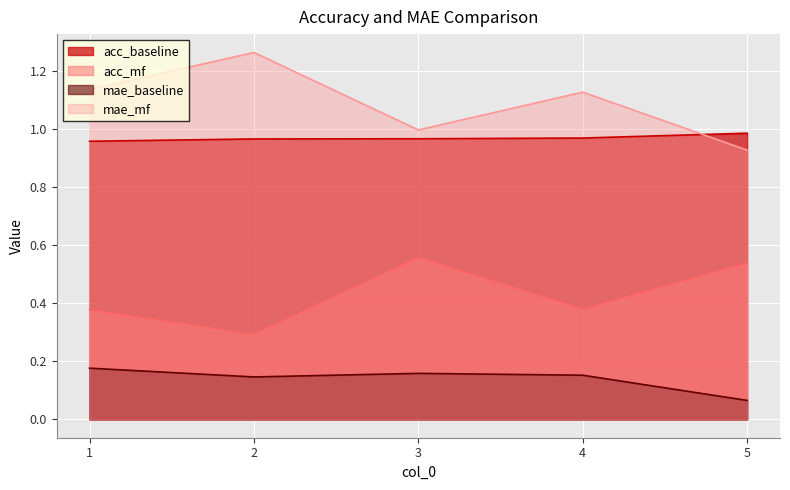

Is the value of mae_baseline at 1 greater than the value of acc_baseline at 1?

No